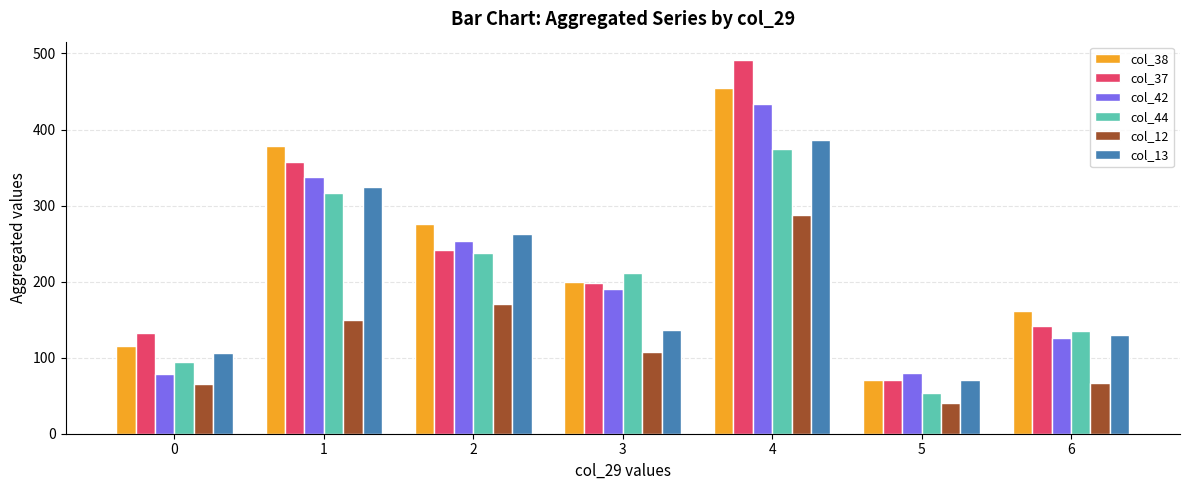

List the labels in order of col_44 value, smallest first.

5, 0, 6, 3, 2, 1, 4